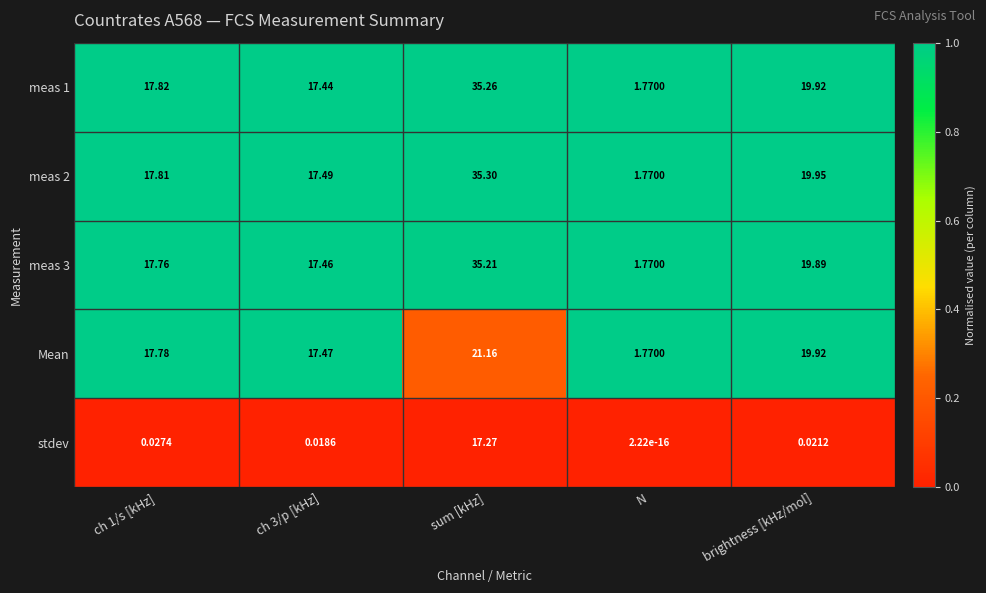

Which category has the lowest value in the meas 1 series?

N